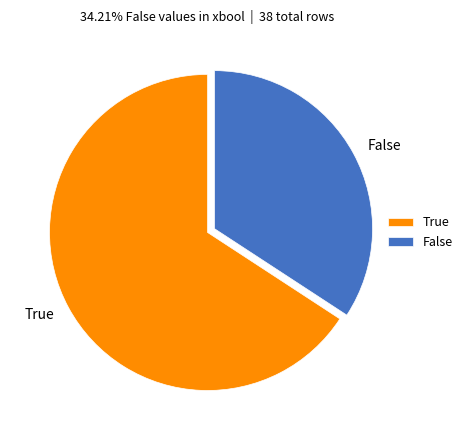

True or false: False accounts for 40% of the total.

False